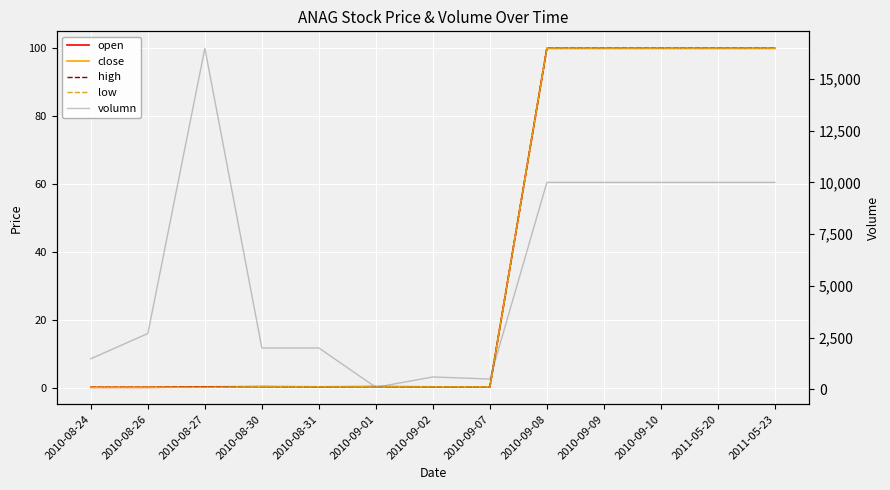

True or false: open and volumn intersect in this chart.

False